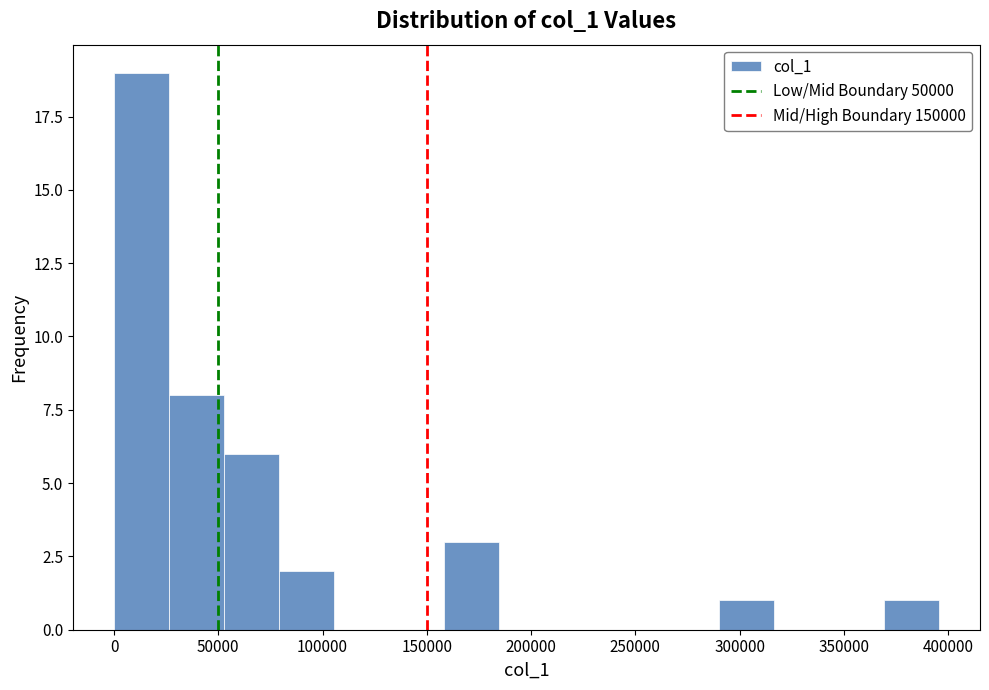

Over which range of the x-axis is the bar tallest?

0 to 25000